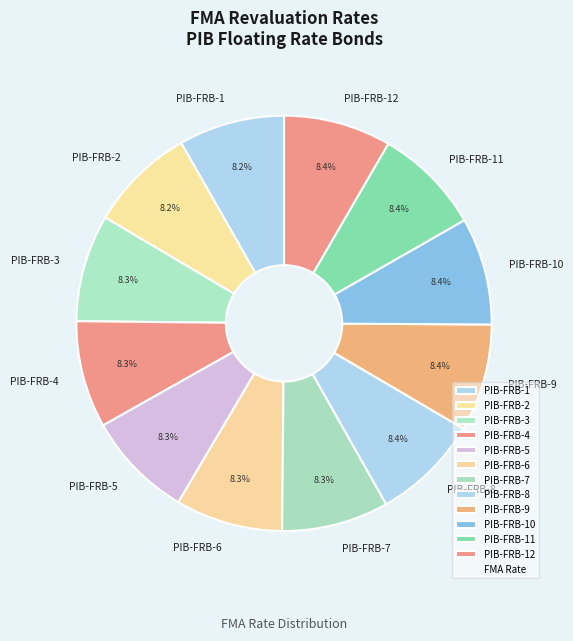

Does PIB-FRB-6 account for over 50% of the chart?

No